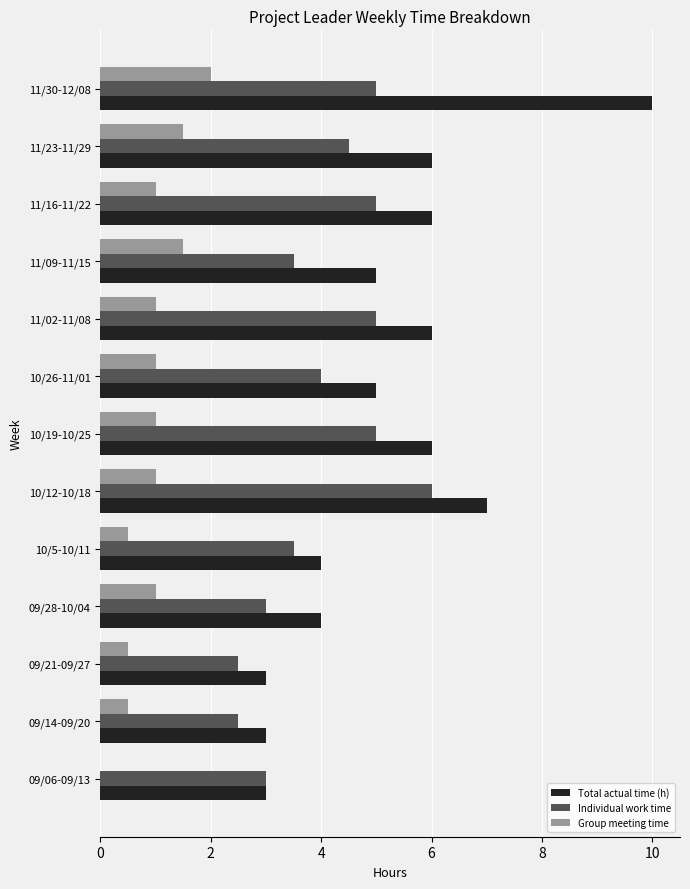

Where is Individual work time nearest to the value 4?

10/26-11/01